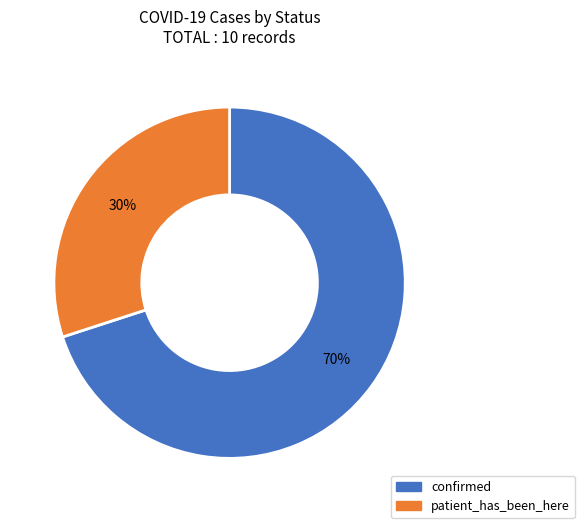

Is it true that patient_has_been_here is 30% of the pie?

True